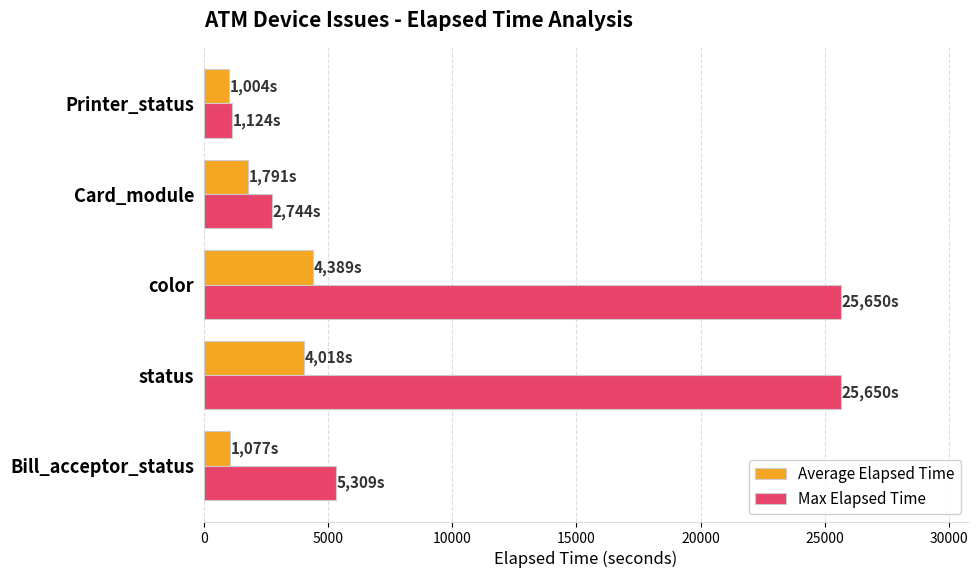

Which series has the largest total across all categories?

Max Elapsed Time